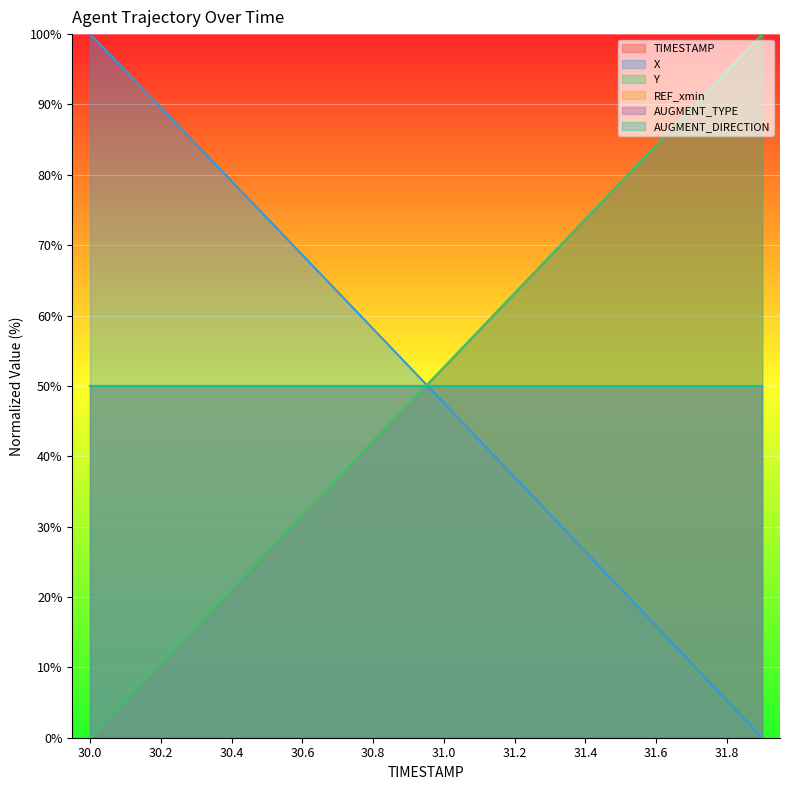

Reading left to right, extract all data points from this chart.

TIMESTAMP: 0.0	5.3	10.5	15.8	21.1	26.3	31.6	36.8	42.1	47.4	52.6	57.9	63.2	68.4	73.7	78.9	84.2	89.5	94.7	100.0
X: 100.0	94.8	89.6	84.3	79.1	73.9	68.6	63.4	58.1	52.8	47.6	42.3	37.0	31.7	26.5	21.2	15.9	10.6	5.3	0.0
Y: 0.0	5.3	10.5	15.8	21.1	26.3	31.6	36.9	42.1	47.4	52.6	57.9	63.2	68.4	73.7	79.0	84.2	89.5	94.7	100.0